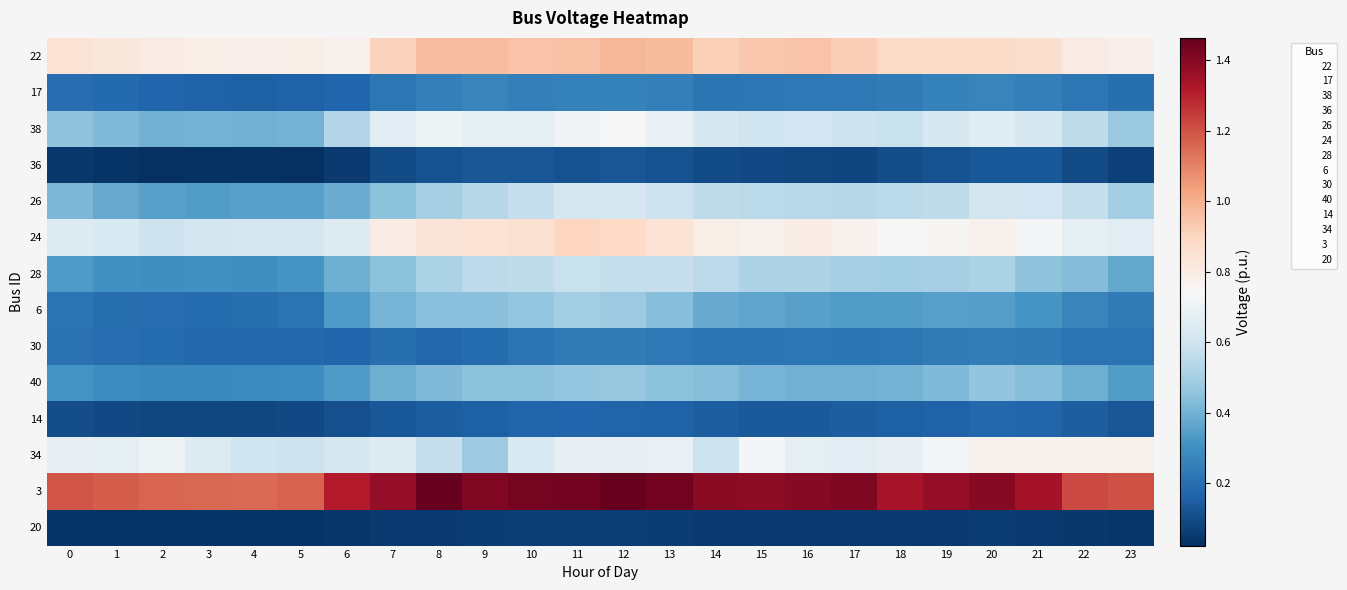

Reading left to right, extract all data points from this chart.

22: 0=0.8	1=0.8	2=0.8	3=0.8	4=0.8	5=0.8	6=0.8	7=0.9	8=1.0	9=1.0	10=0.9	11=1.0	12=1.0	13=1.0	14=0.9	15=0.9	16=0.9	17=0.9	18=0.9	19=0.9	20=0.9	21=0.9	22=0.8	23=0.8
17: 0=0.2	1=0.2	2=0.2	3=0.2	4=0.2	5=0.2	6=0.2	7=0.2	8=0.2	9=0.3	10=0.2	11=0.3	12=0.3	13=0.2	14=0.2	15=0.2	16=0.2	17=0.2	18=0.2	19=0.3	20=0.3	21=0.3	22=0.2	23=0.2
38: 0=0.5	1=0.4	2=0.4	3=0.4	4=0.4	5=0.4	6=0.5	7=0.7	8=0.7	9=0.7	10=0.7	11=0.7	12=0.7	13=0.7	14=0.6	15=0.6	16=0.6	17=0.6	18=0.6	19=0.6	20=0.7	21=0.6	22=0.6	23=0.5
36: 0=0.0	1=0.0	2=0.0	3=0.0	4=0.0	5=0.0	6=0.1	7=0.1	8=0.1	9=0.1	10=0.1	11=0.1	12=0.1	13=0.1	14=0.1	15=0.1	16=0.1	17=0.1	18=0.1	19=0.1	20=0.1	21=0.1	22=0.1	23=0.1
26: 0=0.4	1=0.4	2=0.4	3=0.3	4=0.4	5=0.4	6=0.4	7=0.5	8=0.5	9=0.5	10=0.6	11=0.6	12=0.6	13=0.6	14=0.6	15=0.5	16=0.5	17=0.5	18=0.5	19=0.6	20=0.6	21=0.6	22=0.6	23=0.5
24: 0=0.7	1=0.6	2=0.6	3=0.6	4=0.6	5=0.6	6=0.7	7=0.8	8=0.8	9=0.8	10=0.9	11=0.9	12=0.9	13=0.8	14=0.8	15=0.8	16=0.8	17=0.8	18=0.7	19=0.8	20=0.8	21=0.7	22=0.7	23=0.7
28: 0=0.3	1=0.3	2=0.3	3=0.3	4=0.3	5=0.3	6=0.4	7=0.4	8=0.5	9=0.6	10=0.6	11=0.6	12=0.6	13=0.6	14=0.6	15=0.5	16=0.5	17=0.5	18=0.5	19=0.5	20=0.5	21=0.5	22=0.4	23=0.4
6: 0=0.2	1=0.2	2=0.2	3=0.2	4=0.2	5=0.2	6=0.3	7=0.4	8=0.4	9=0.4	10=0.5	11=0.5	12=0.5	13=0.4	14=0.4	15=0.4	16=0.4	17=0.3	18=0.3	19=0.4	20=0.3	21=0.3	22=0.3	23=0.2
30: 0=0.2	1=0.2	2=0.2	3=0.2	4=0.2	5=0.2	6=0.2	7=0.2	8=0.2	9=0.2	10=0.2	11=0.2	12=0.2	13=0.2	14=0.2	15=0.2	16=0.2	17=0.2	18=0.2	19=0.2	20=0.2	21=0.2	22=0.2	23=0.2
40: 0=0.3	1=0.3	2=0.3	3=0.3	4=0.3	5=0.3	6=0.3	7=0.4	8=0.4	9=0.4	10=0.5	11=0.5	12=0.5	13=0.4	14=0.4	15=0.4	16=0.4	17=0.4	18=0.4	19=0.4	20=0.5	21=0.4	22=0.4	23=0.3
14: 0=0.1	1=0.1	2=0.1	3=0.1	4=0.1	5=0.1	6=0.1	7=0.1	8=0.1	9=0.2	10=0.2	11=0.2	12=0.2	13=0.2	14=0.1	15=0.1	16=0.1	17=0.1	18=0.2	19=0.2	20=0.2	21=0.2	22=0.2	23=0.1
34: 0=0.7	1=0.7	2=0.7	3=0.6	4=0.6	5=0.6	6=0.6	7=0.6	8=0.6	9=0.5	10=0.6	11=0.7	12=0.7	13=0.7	14=0.6	15=0.7	16=0.7	17=0.7	18=0.7	19=0.7	20=0.8	21=0.8	22=0.8	23=0.8
3: 0=1.2	1=1.2	2=1.2	3=1.2	4=1.1	5=1.2	6=1.3	7=1.4	8=1.5	9=1.4	10=1.4	11=1.4	12=1.5	13=1.4	14=1.4	15=1.4	16=1.4	17=1.4	18=1.3	19=1.4	20=1.4	21=1.3	22=1.2	23=1.2
20: 0=0.0	1=0.0	2=0.0	3=0.0	4=0.0	5=0.0	6=0.0	7=0.1	8=0.1	9=0.1	10=0.1	11=0.1	12=0.1	13=0.1	14=0.1	15=0.1	16=0.1	17=0.1	18=0.1	19=0.1	20=0.1	21=0.1	22=0.0	23=0.0